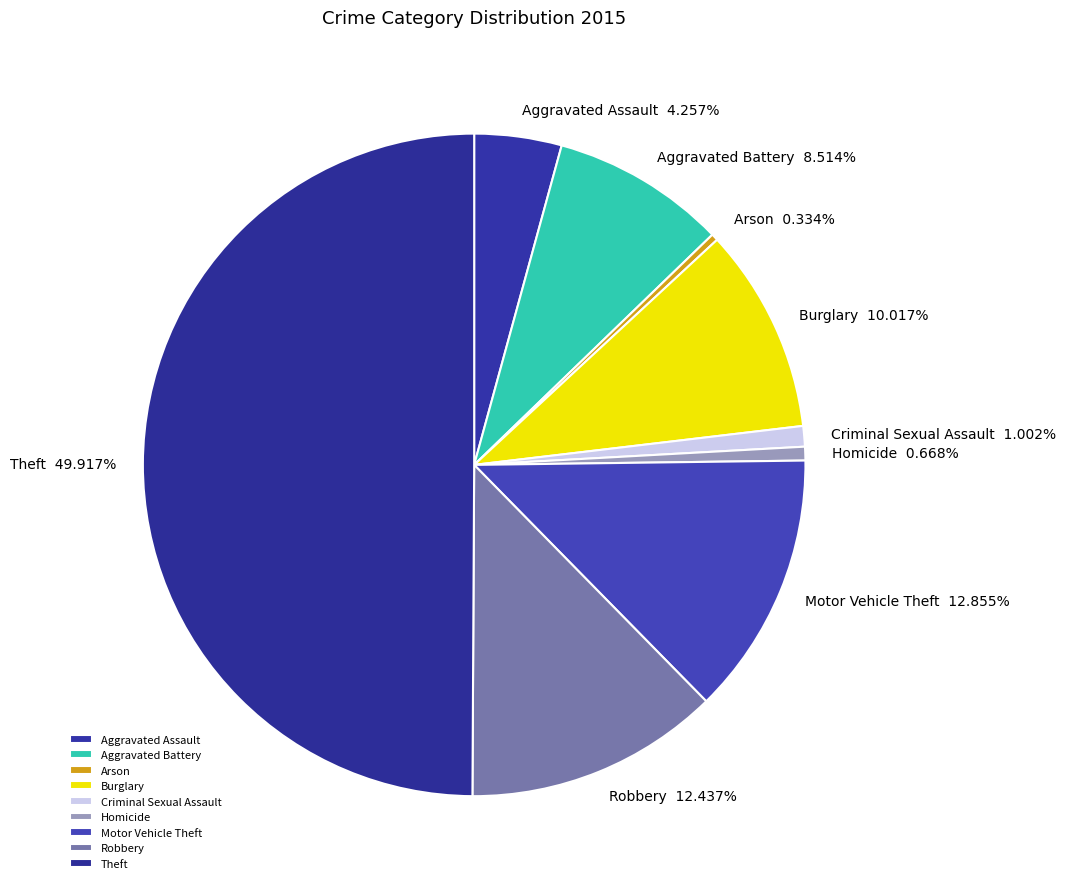

Which slice is the largest?

Theft